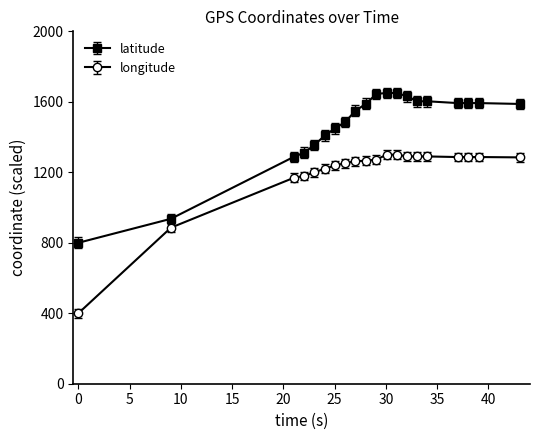

What is the minimum value shown in the chart?

400.0